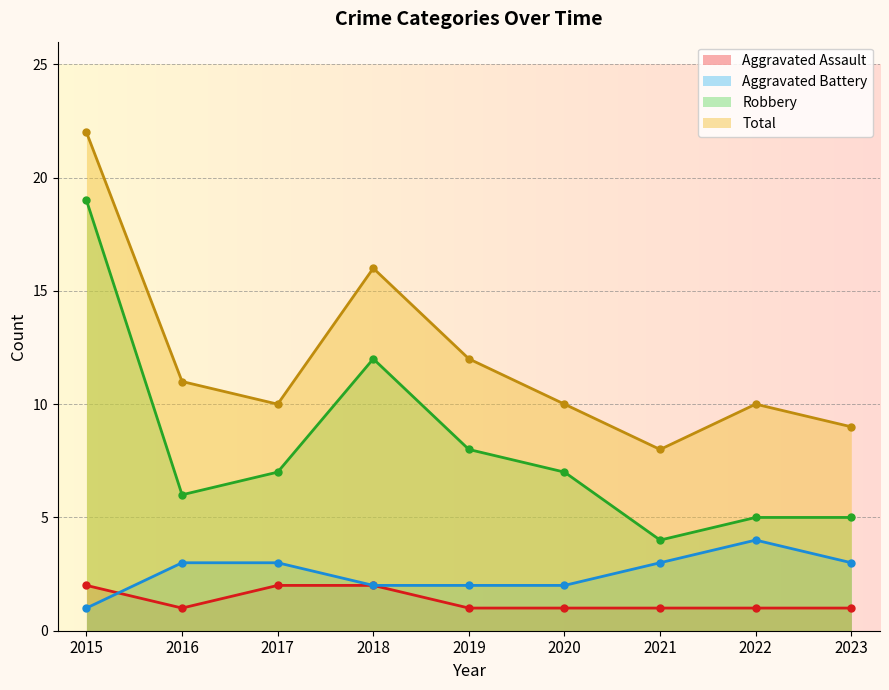

Where is the first local maximum for Aggravated Battery?

2022